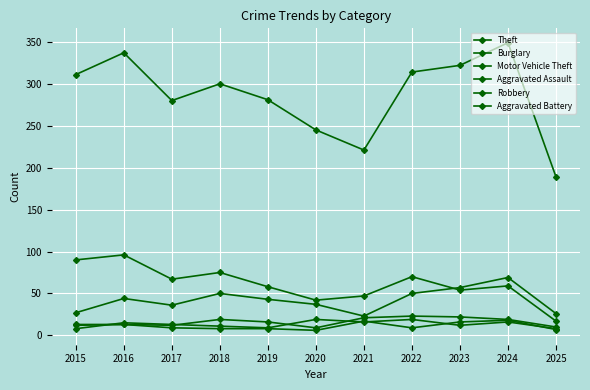

Rank the categories by Robbery value from lowest to highest.

2015, 2025, 2019, 2018, 2023, 2017, 2016, 2021, 2024, 2020, 2022